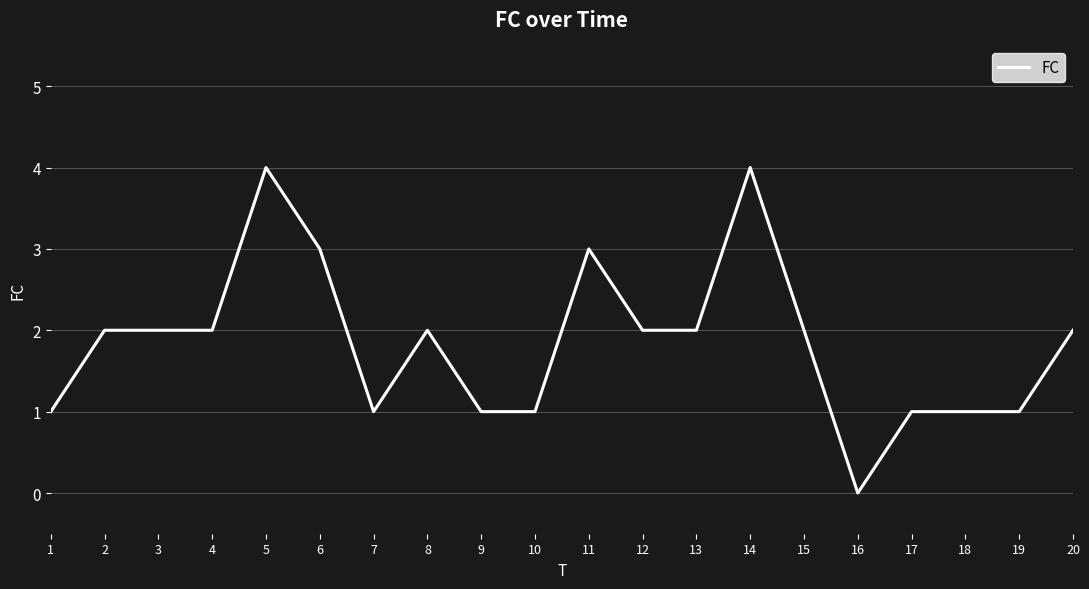

What is the ratio of the value at 5 to the value at 19?

4.0